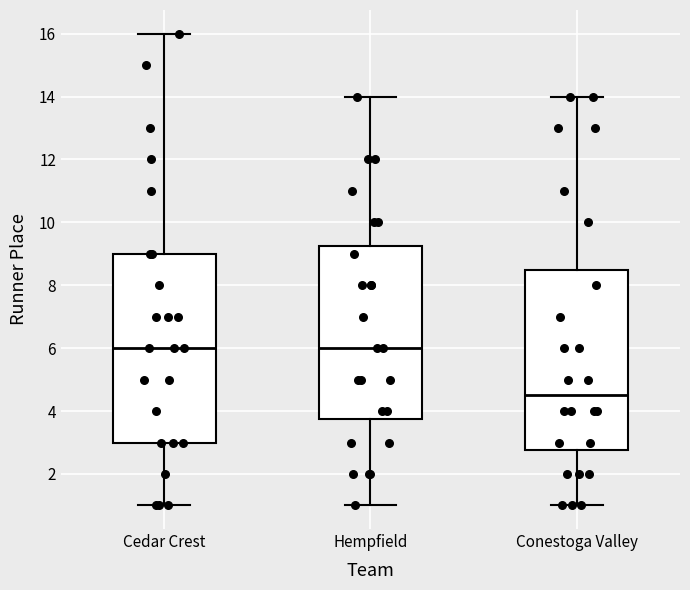

Comparing the boxes themselves (not the whiskers), which one is the tallest?

Cedar Crest